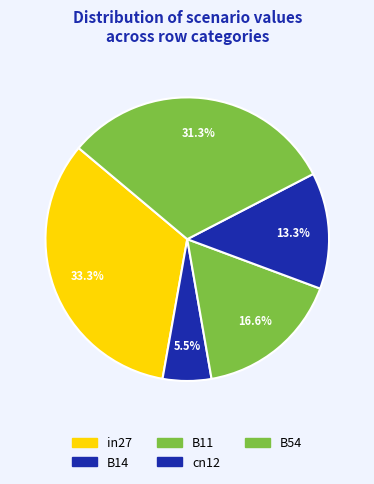

The cn12 slice represents 4% of the pie. True or false?

False